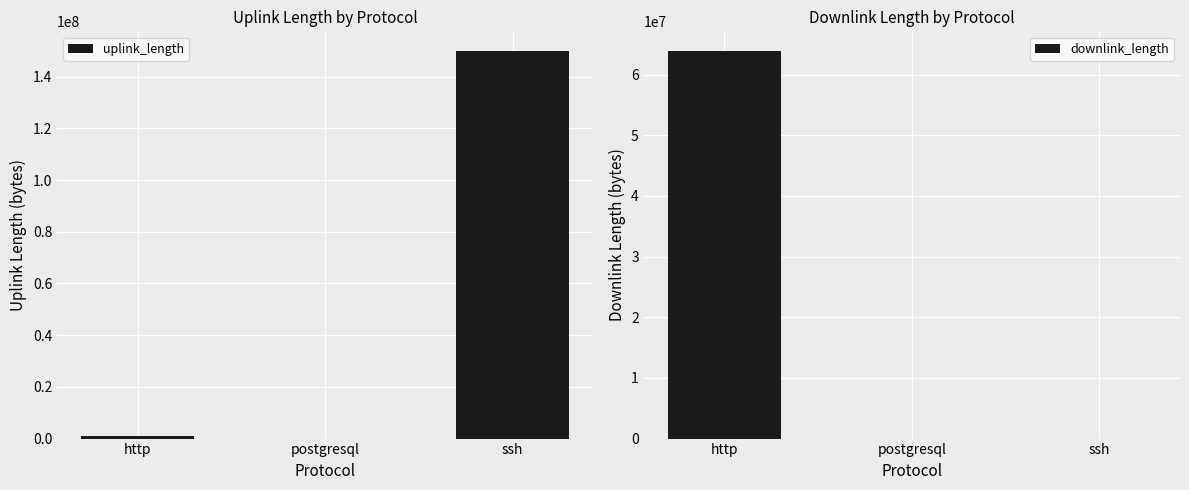

Which series has the largest total across all categories?

uplink_length